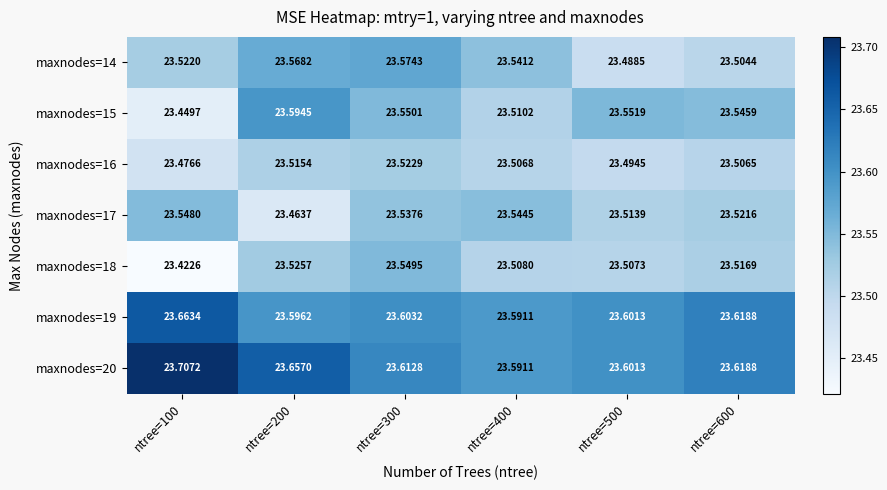

Is the value of maxnodes=20 at ntree=600 greater than the value of maxnodes=17 at ntree=400?

Yes